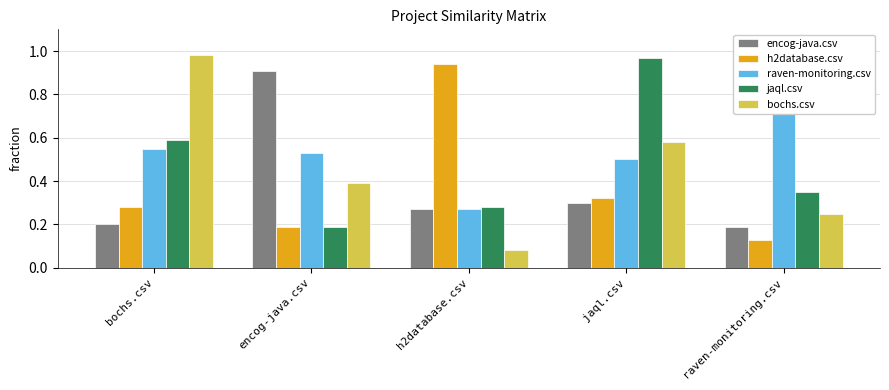

How many bars are there in total?

25